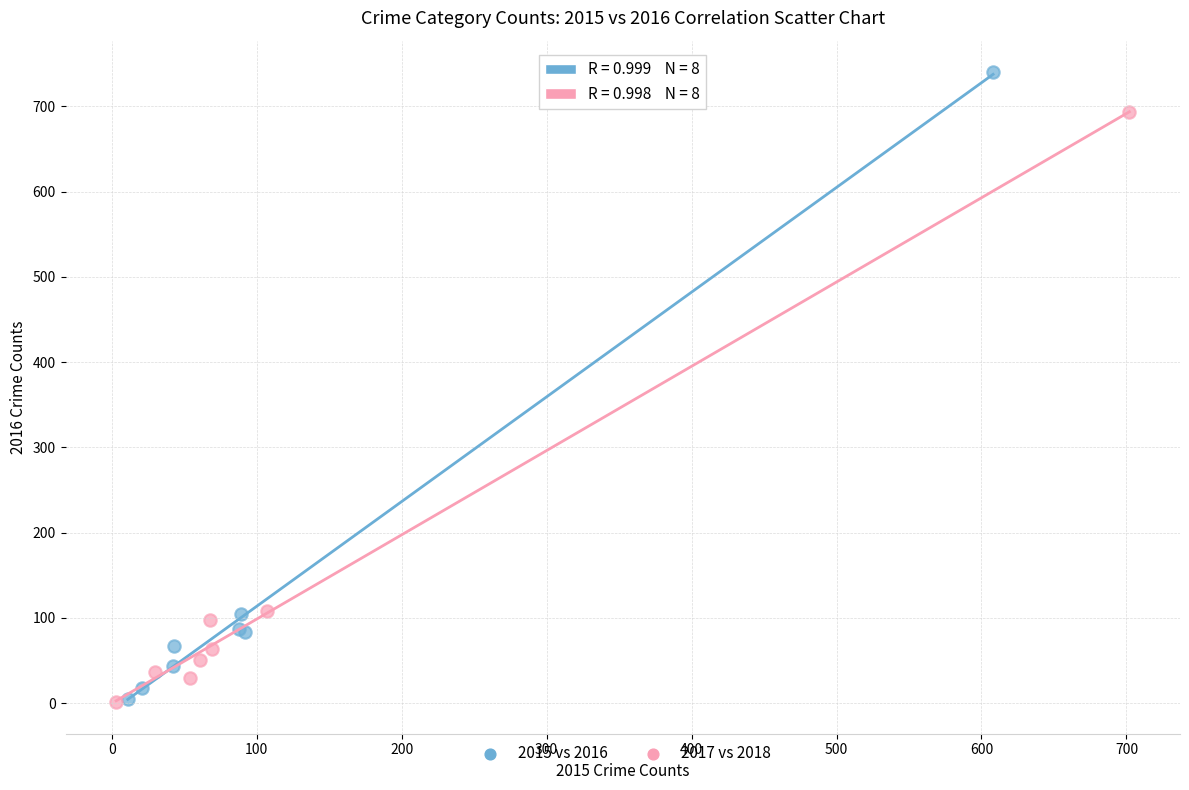

Which series contains the highest Y value?

2015 vs 2016